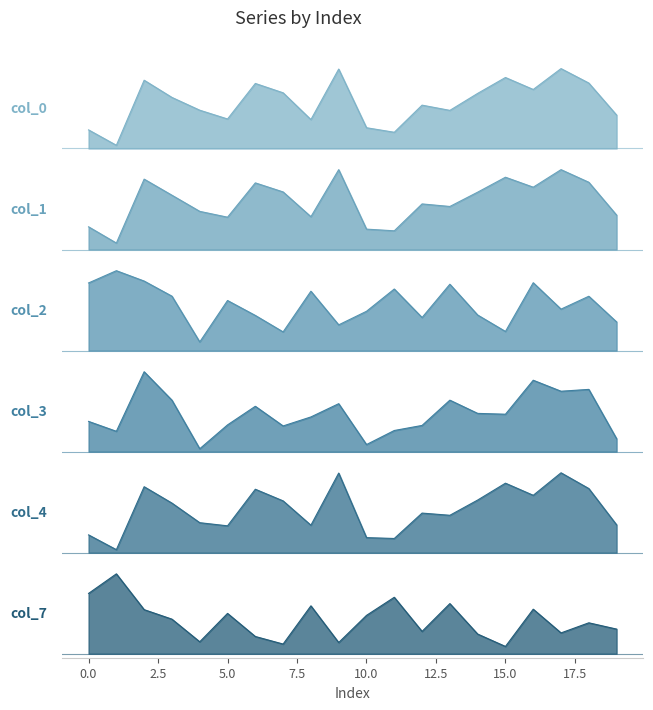

Where is the first local maximum for 7?

1